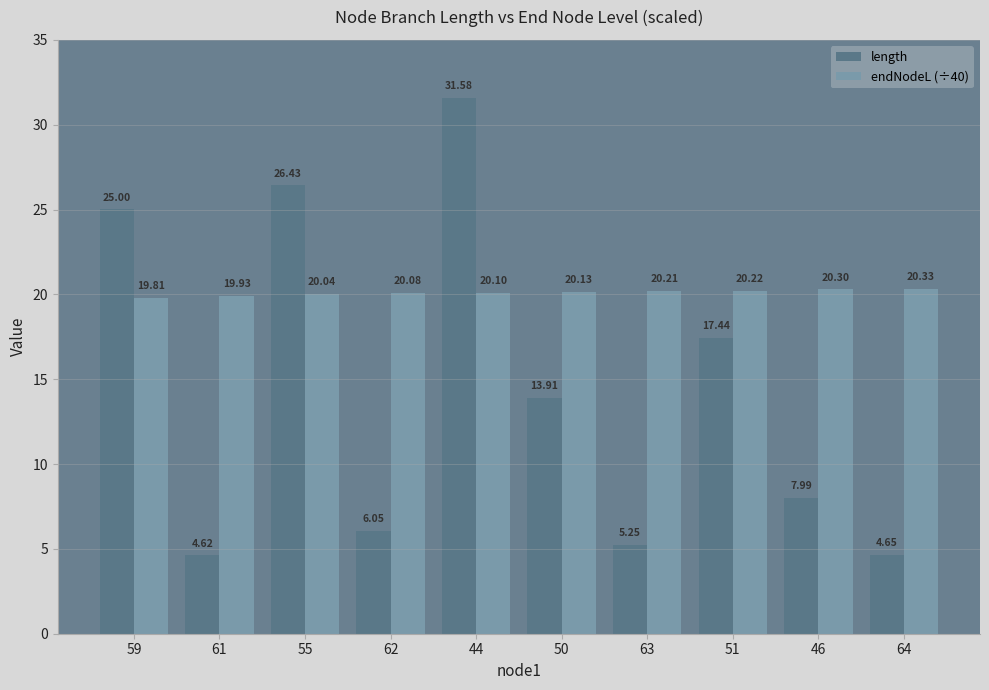

Is the value of length at 63 greater than the value of endNodeL (÷40) at 61?

No